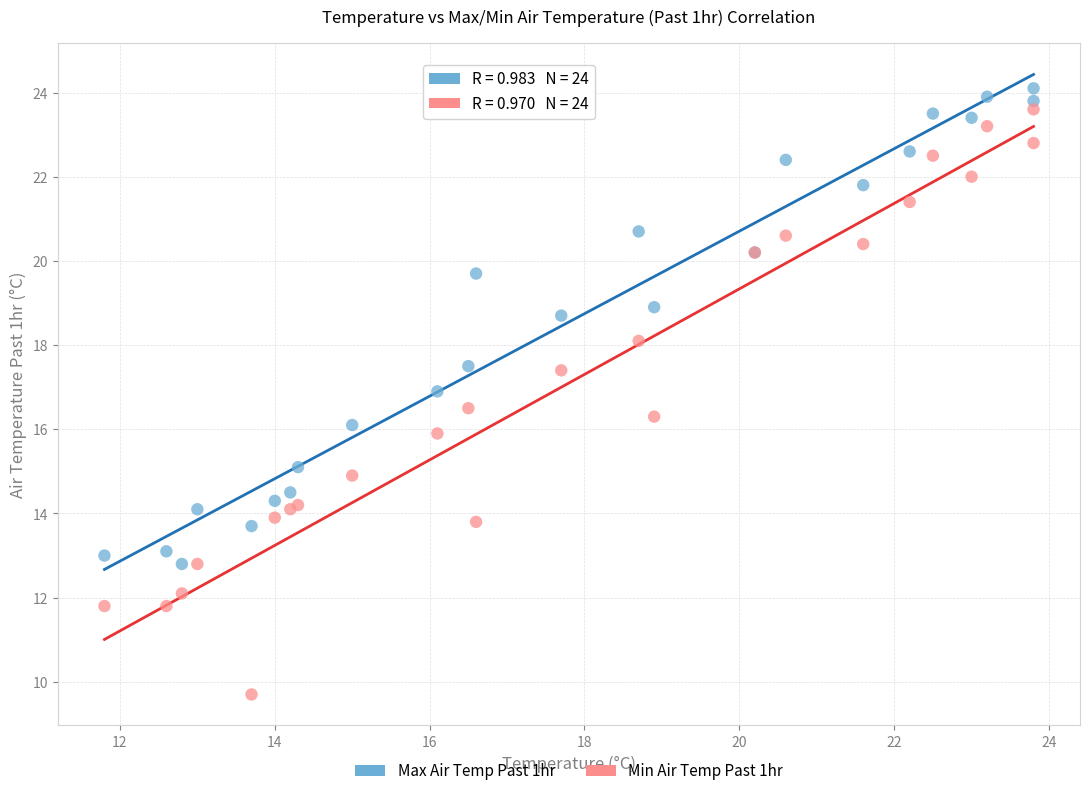

What are all the series names shown in the legend?

Max Air Temp Past 1hr, Min Air Temp Past 1hr